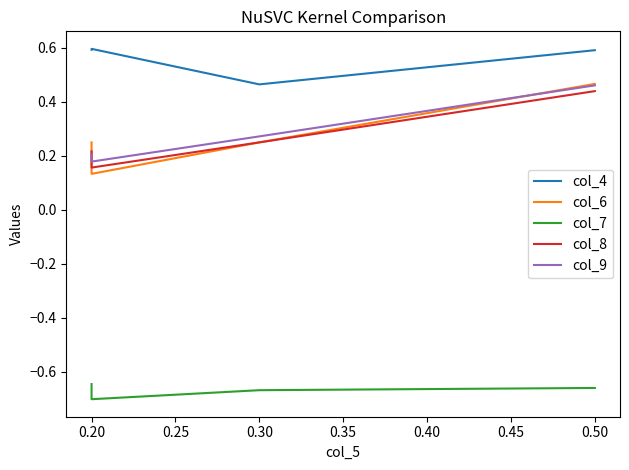

The col_7 series shows -0.4 at 0.50. True or false?

False